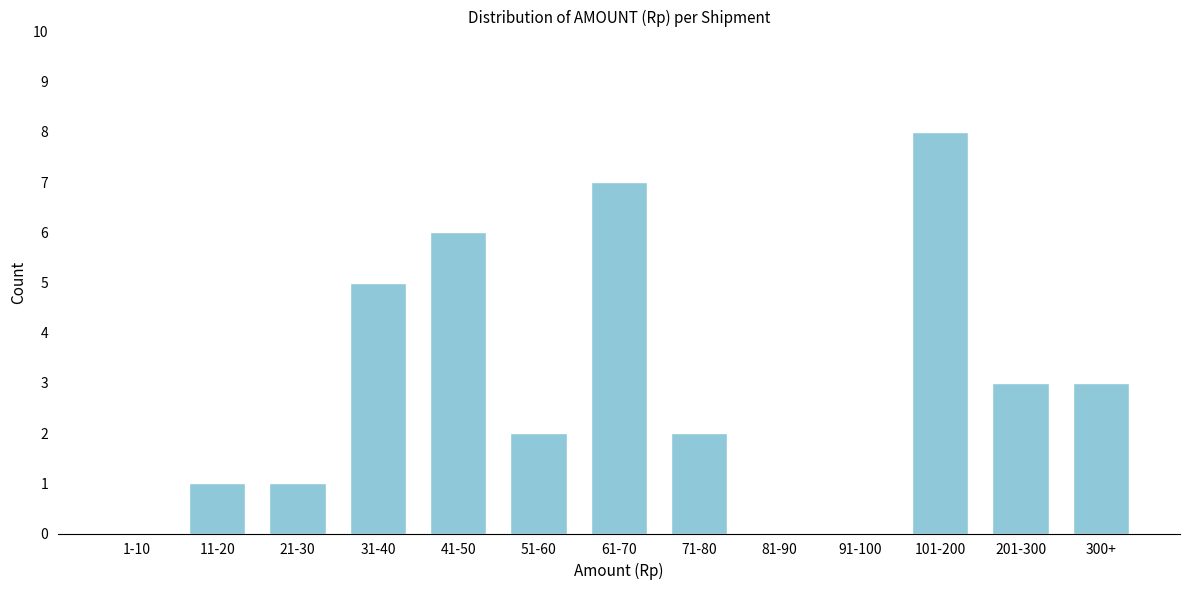

Reading left to right, extract all data points from this chart.

1-10=0	11-20=1	21-30=1	31-40=5	41-50=6	51-60=2	61-70=7	71-80=2	81-90=0	91-100=0	101-200=8	201-300=3	300+=3